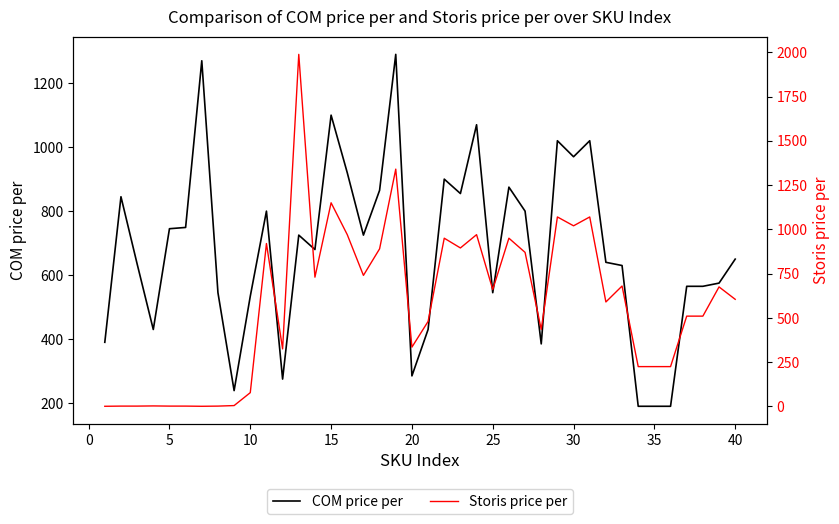

At how many categories does at least one series exceed 1120?

4